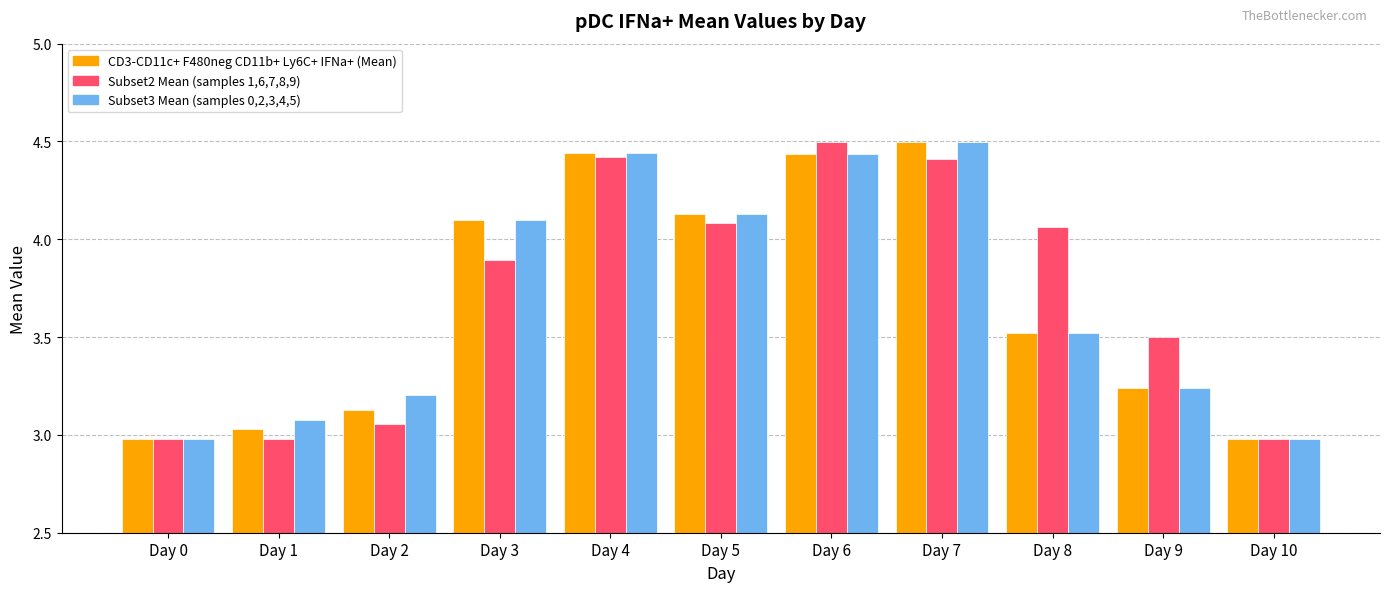

Does the chart contain any negative values?

No